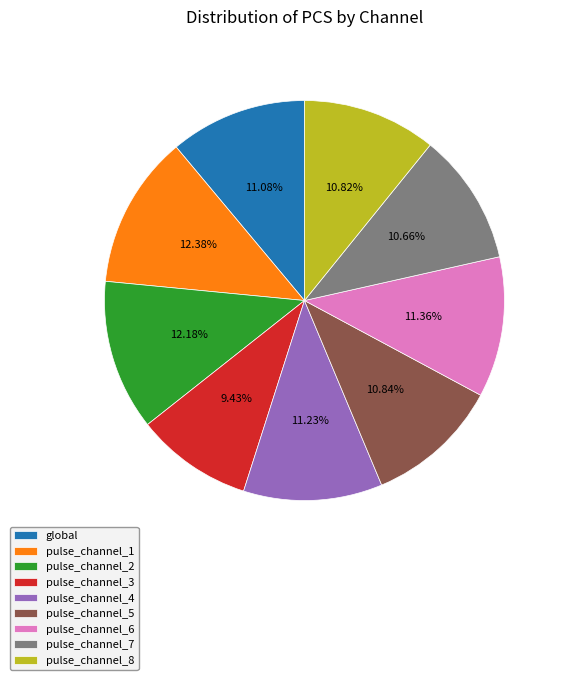

Which has a higher value, pulse_channel_2 or pulse_channel_7?

pulse_channel_2